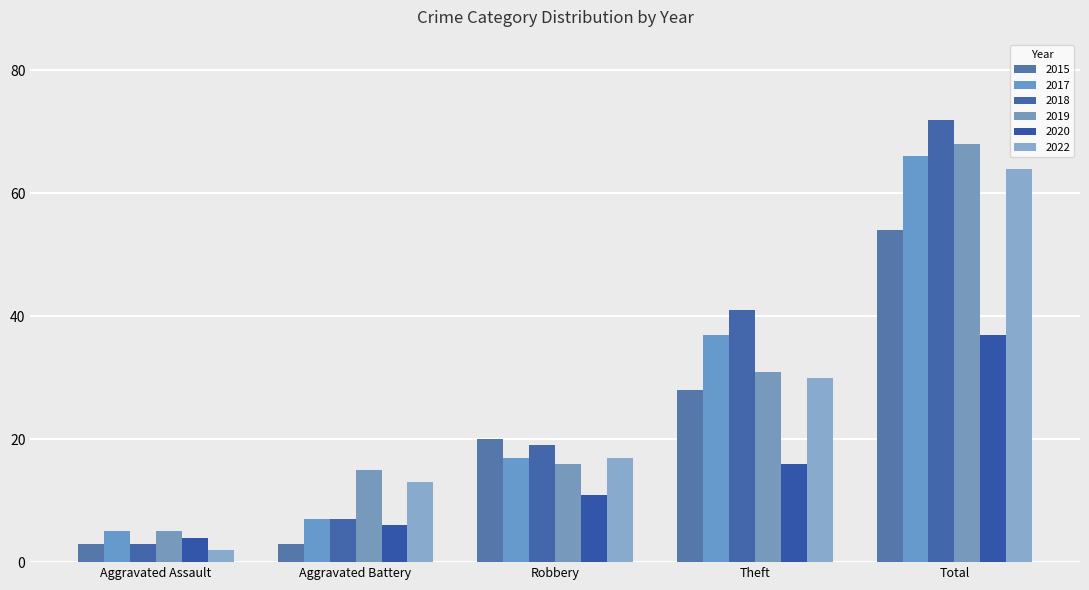

Which series has the largest total across all categories?

2018